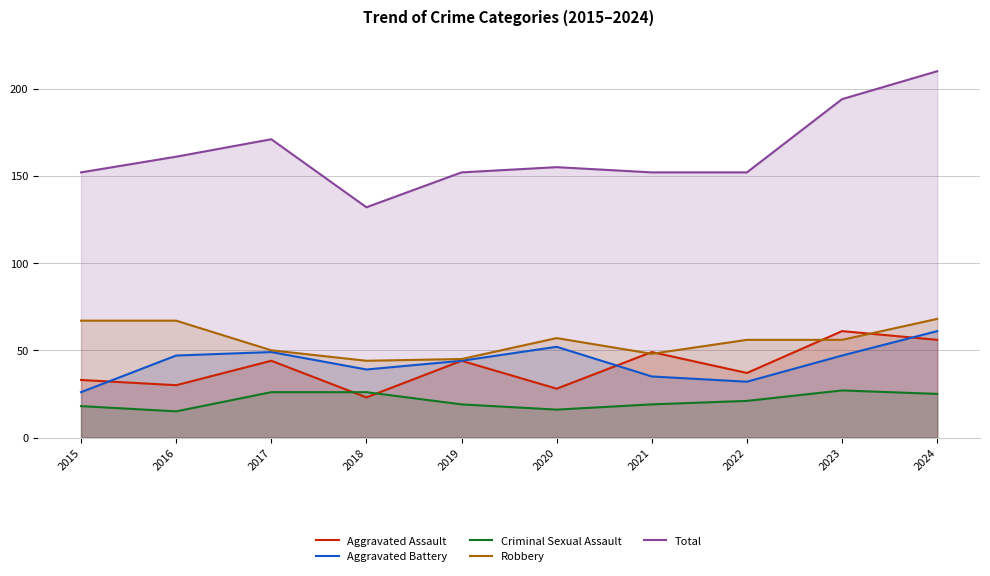

True or false: Aggravated Battery has a value of 32 at 2022.

True